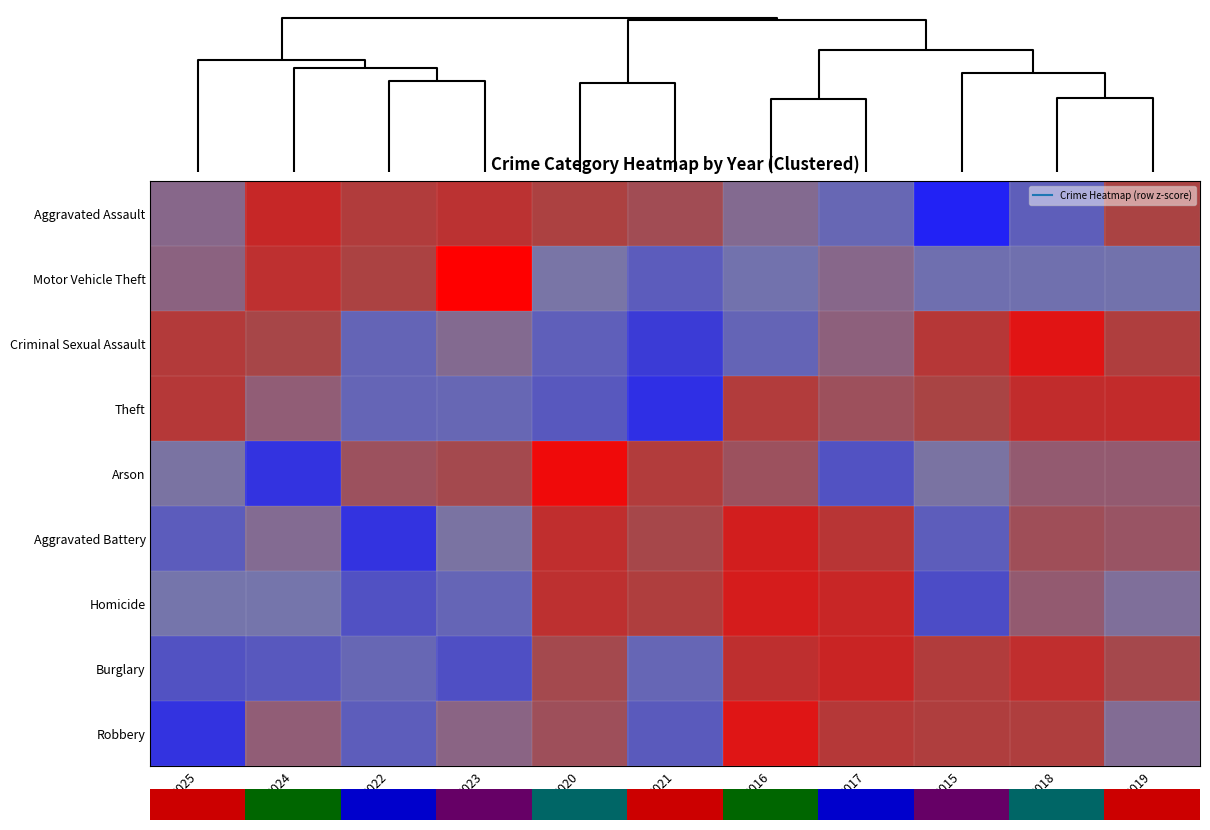

At which category is the sum across all series the highest?

2016